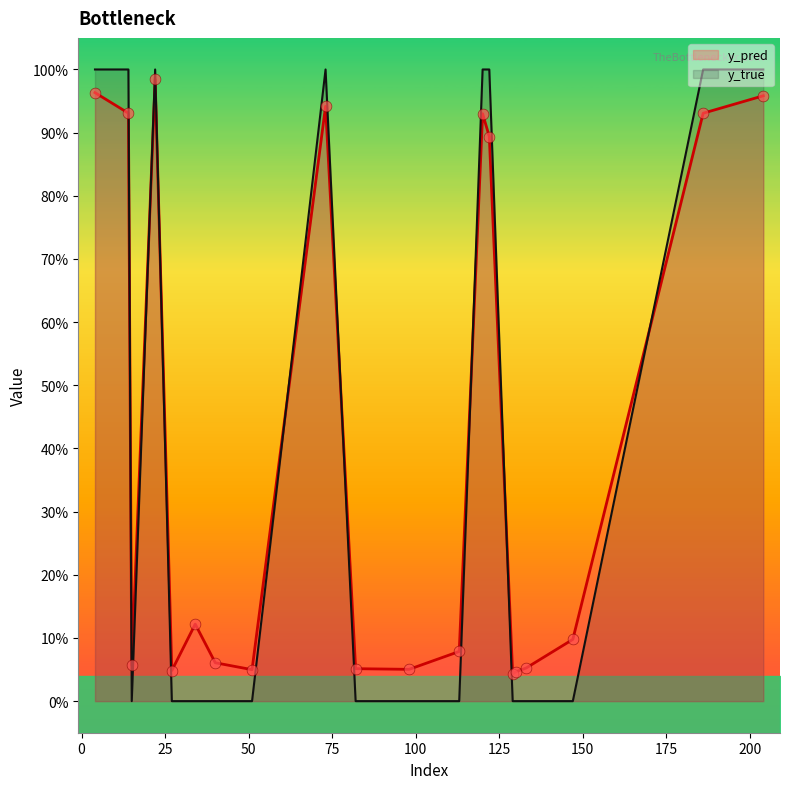

At how many categories does at least one series exceed 0?

20